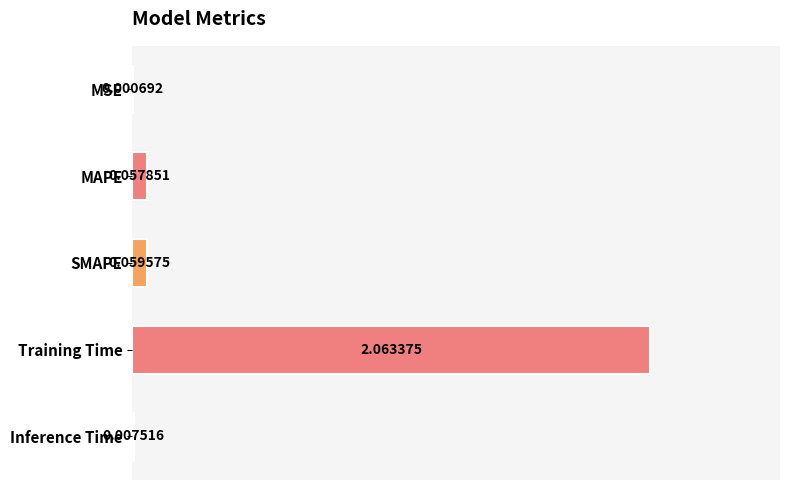

Which category has the highest value across all series?

Training Time